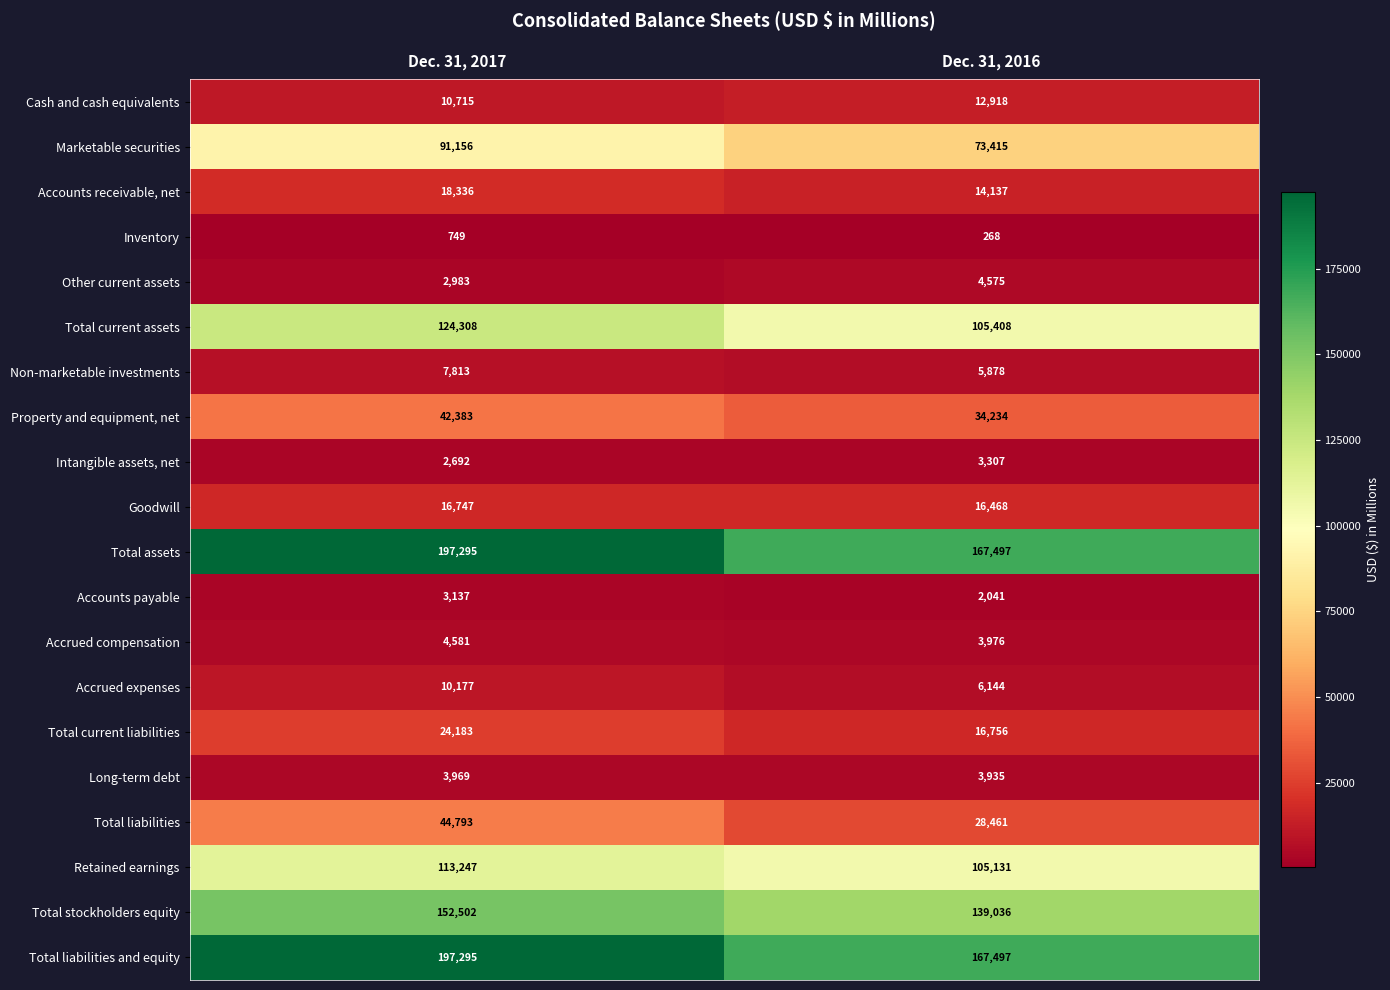

Where is Total current liabilities nearest to the value 20469?

Dec. 31, 2016